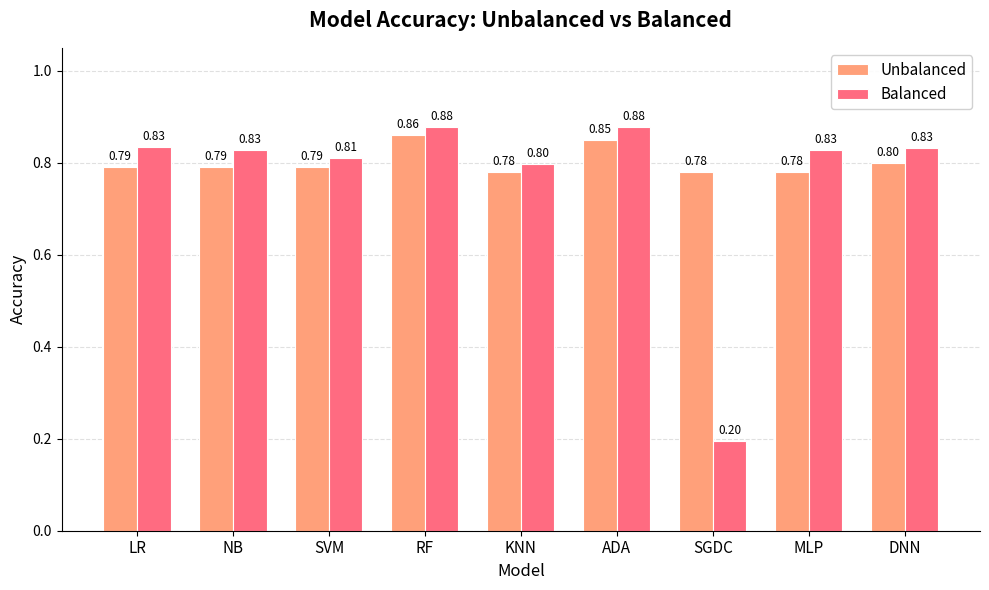

What is the difference between the maximum and minimum values in the Balanced series?

0.7